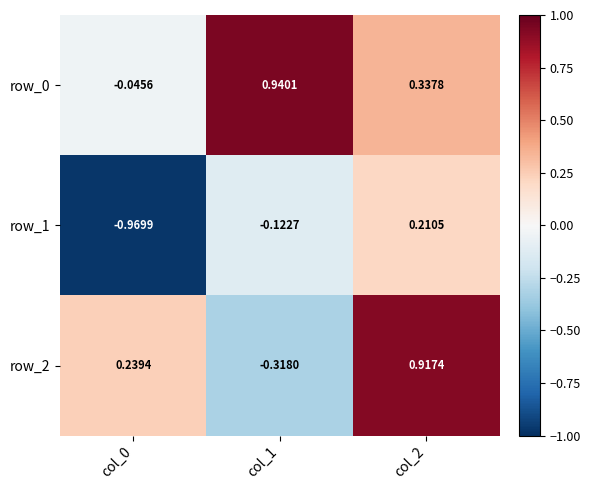

What is the difference between the row_0 values at col_1 and col_0?

1.0